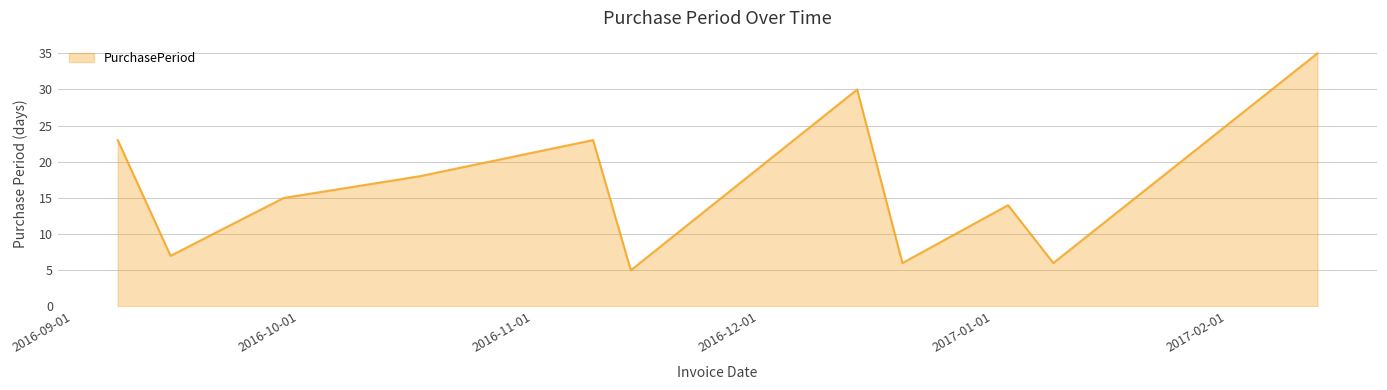

What is the smallest value displayed?

5